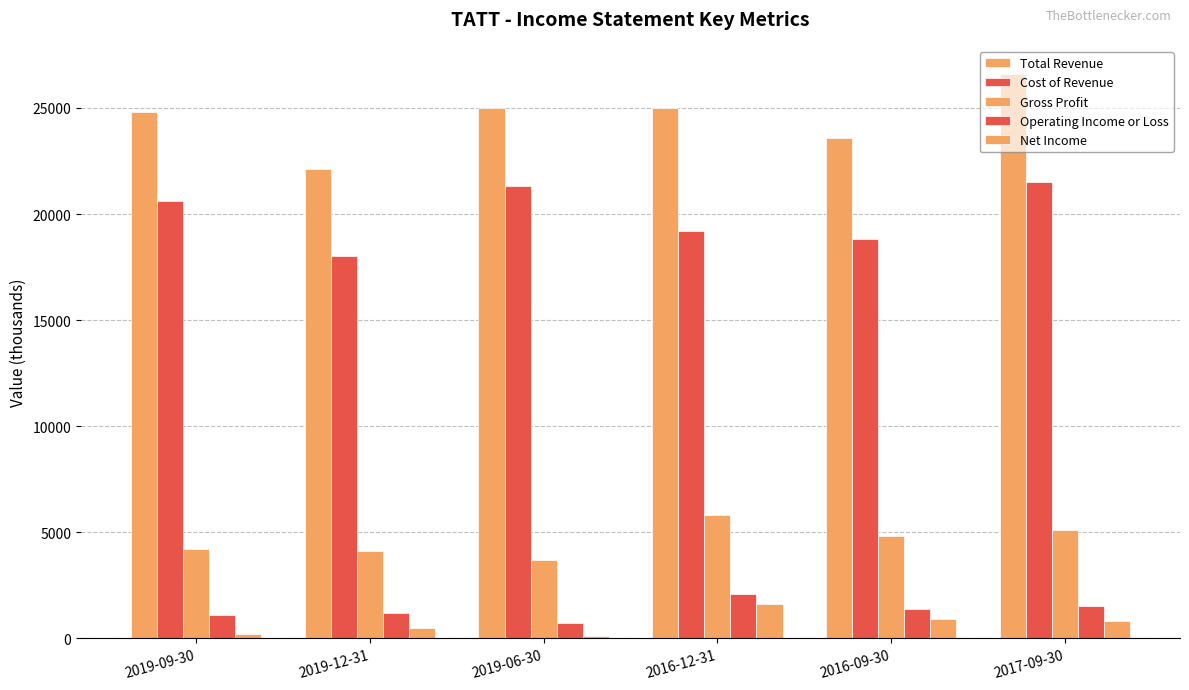

How many data points in Cost of Revenue are less than 20600?

3